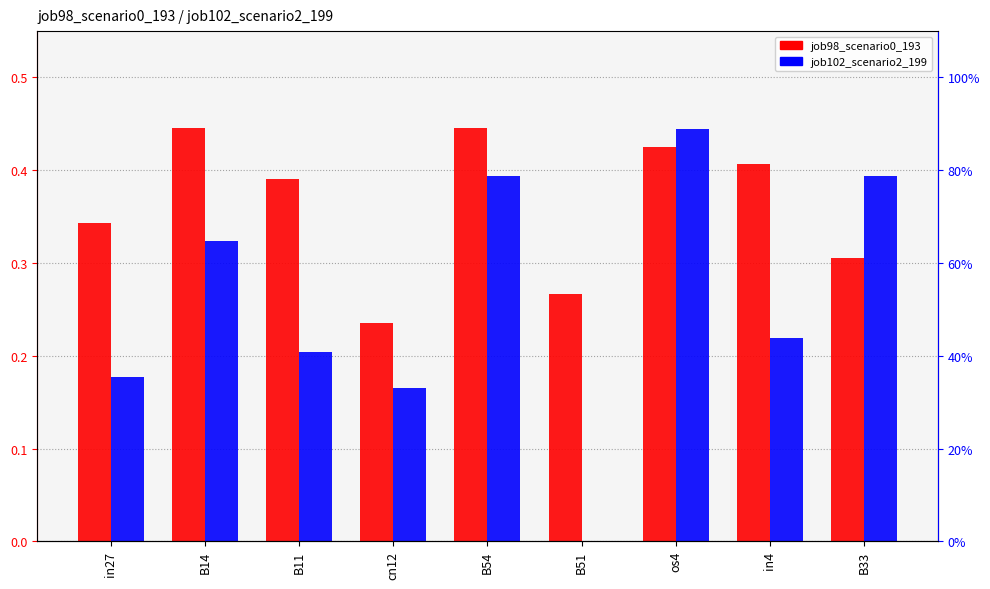

Are the bars grouped side by side (vs. stacked)?

Yes